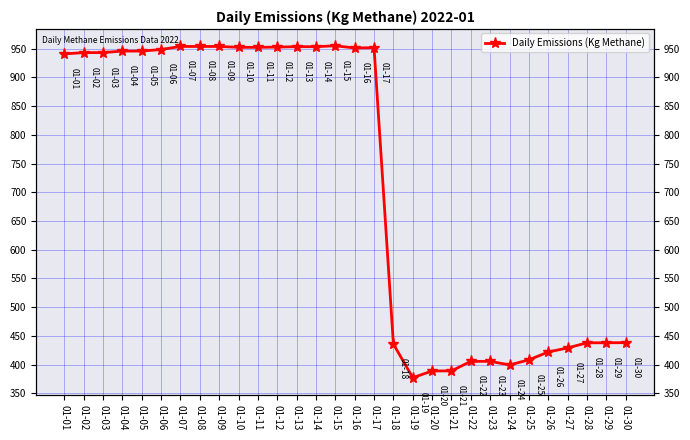

What is the average value?

717.5